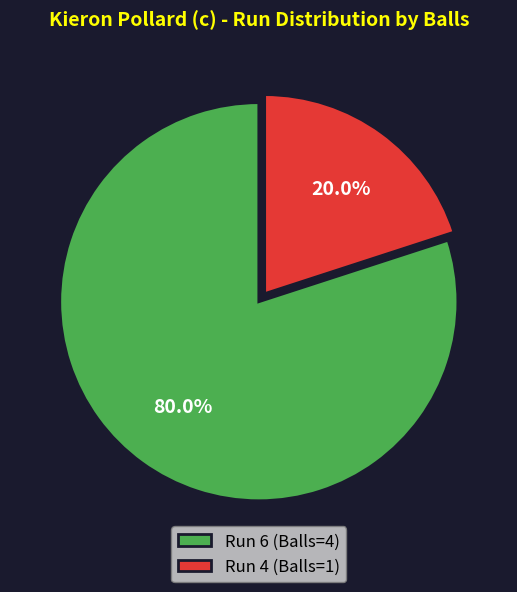

Rank the categories by value from lowest to highest.

Run 4 (Balls=1), Run 6 (Balls=4)